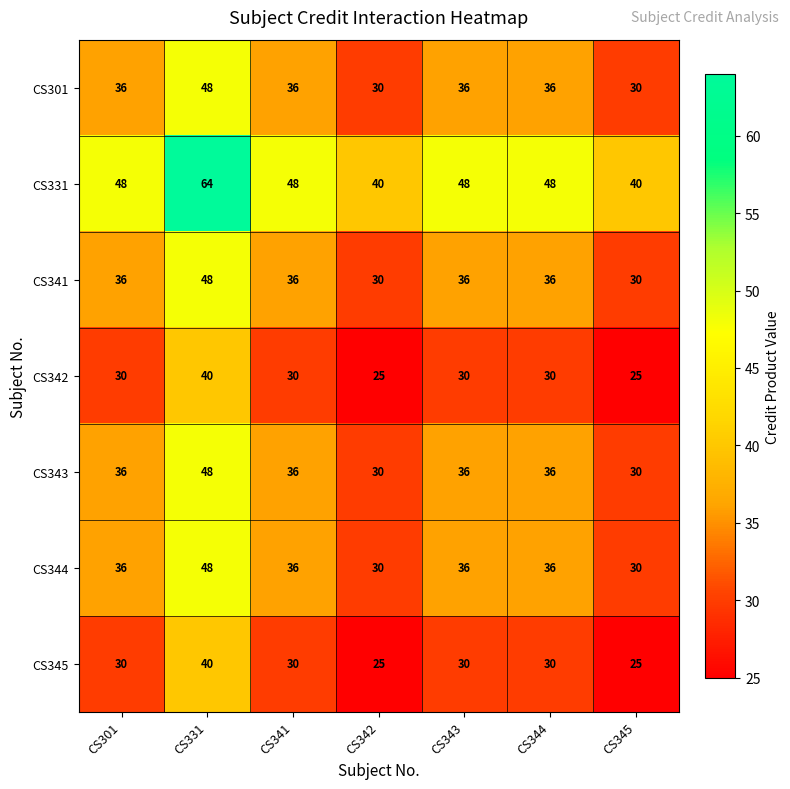

How many categories are shown in the chart?

7